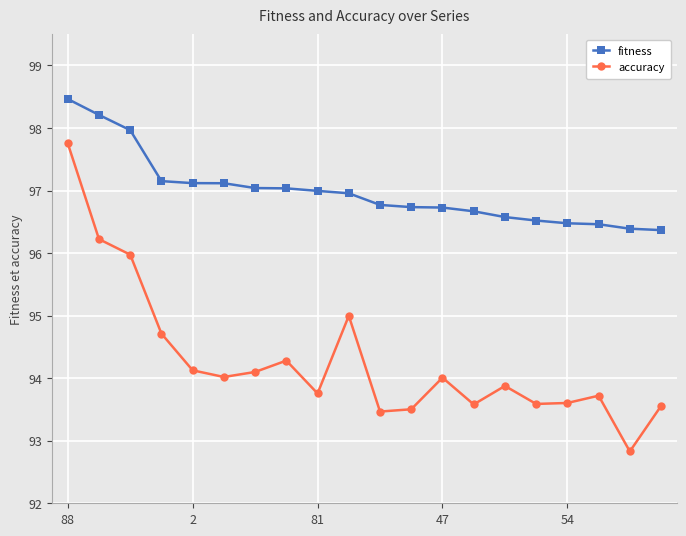

What is the value of the accuracy point at the 5th from the left?

94.1